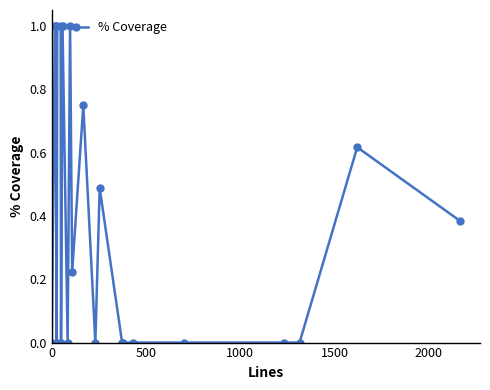

What is the maximum value shown in the chart?

1.0